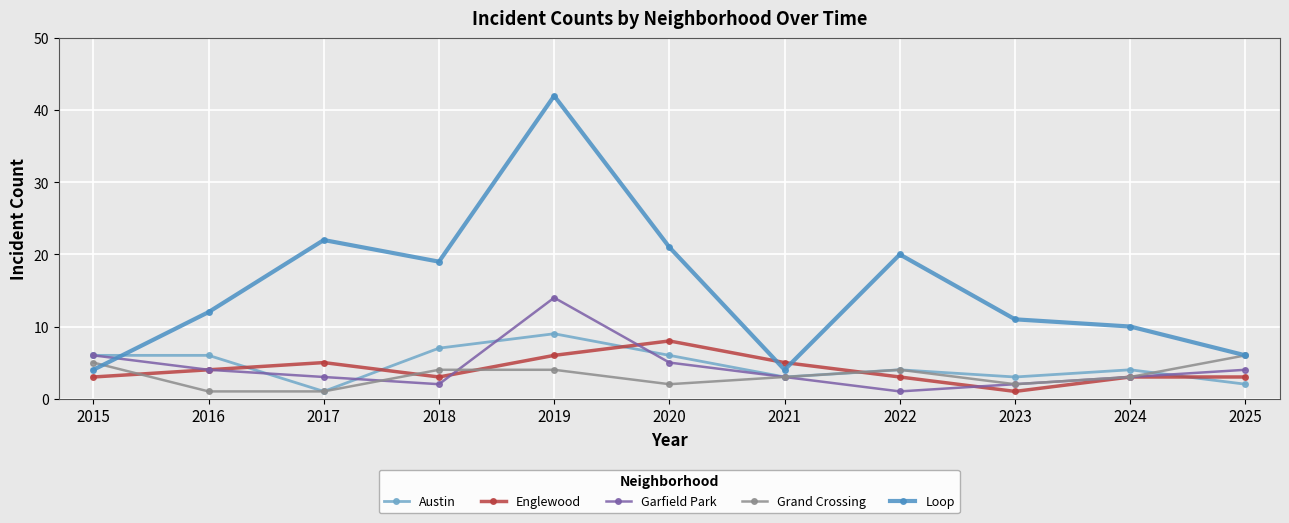

What are all the series names shown in the legend?

Austin, Englewood, Garfield Park, Grand Crossing, Loop